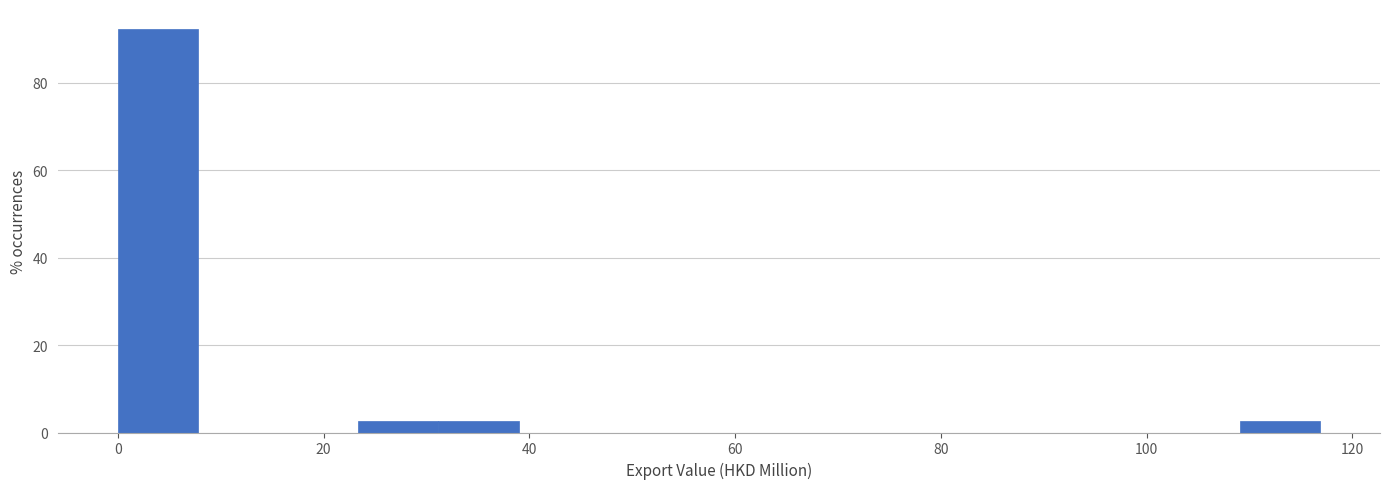

Around what value on the x-axis is the tallest bar? Give the approximate position of its centre, as read against the axis.

4